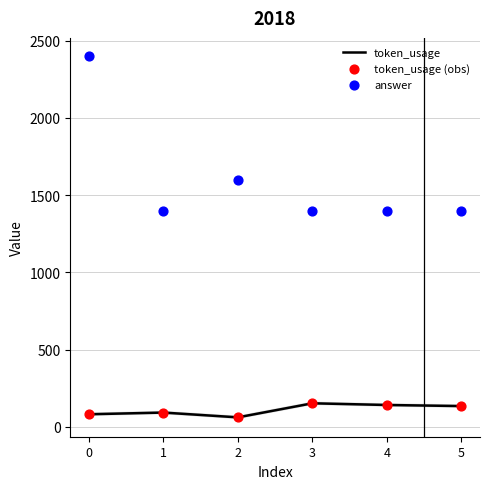

Which series reaches the minimum Y coordinate?

token_usage